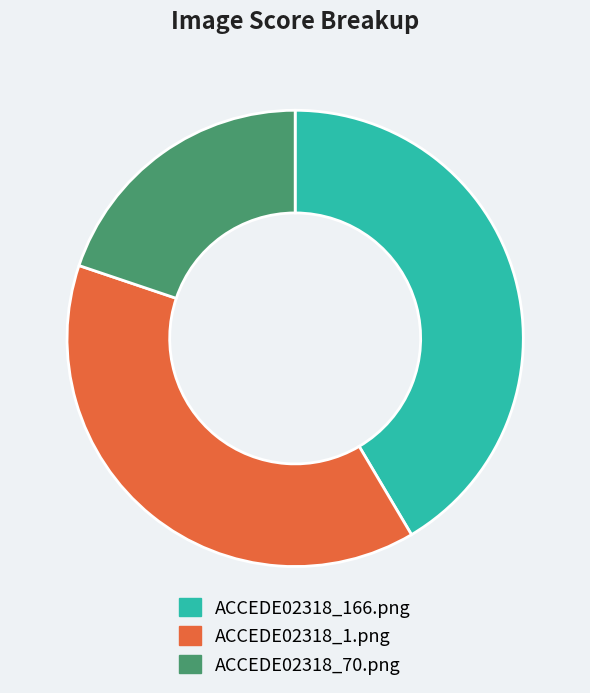

Is the sum of ACCEDE02318_166.png and ACCEDE02318_70.png greater than half?

Yes